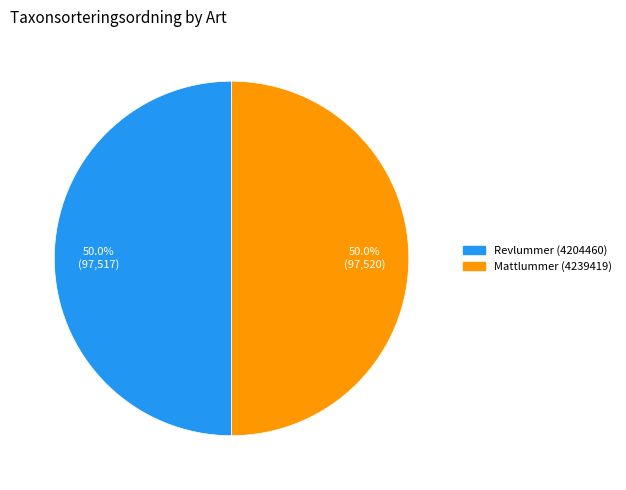

To the nearest percent, what portion does Revlummer (4204460) represent?

50%